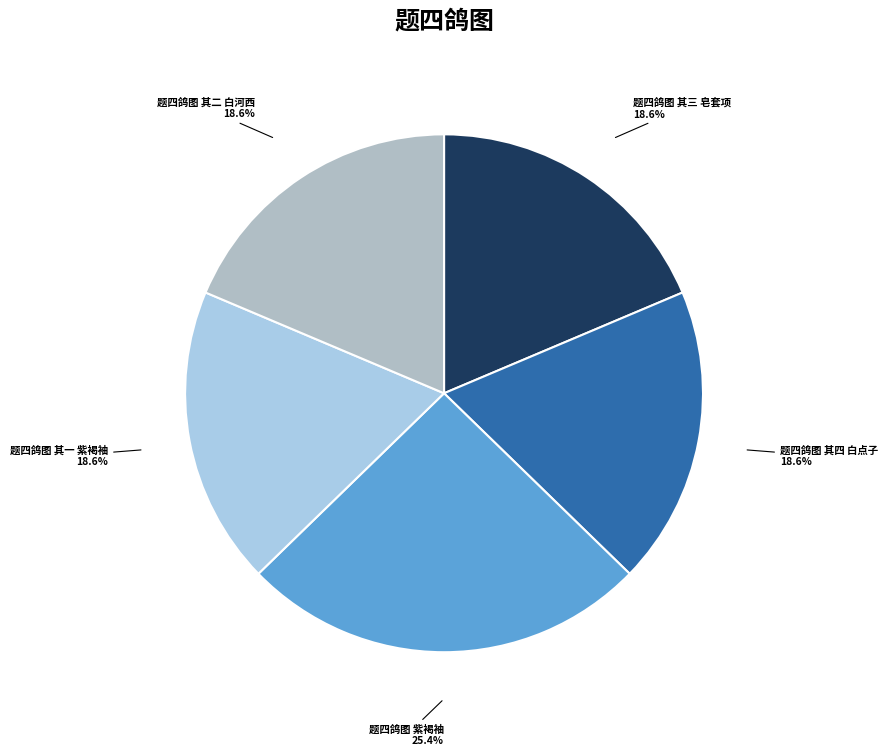

How many slices are in this pie chart?

5